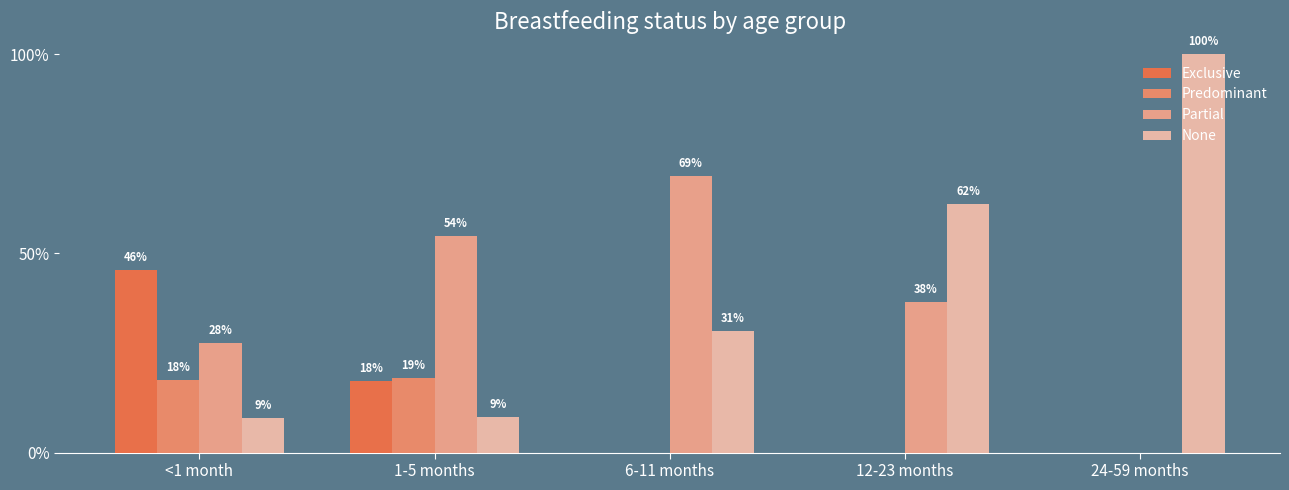

At how many categories does at least one series exceed 0?

5